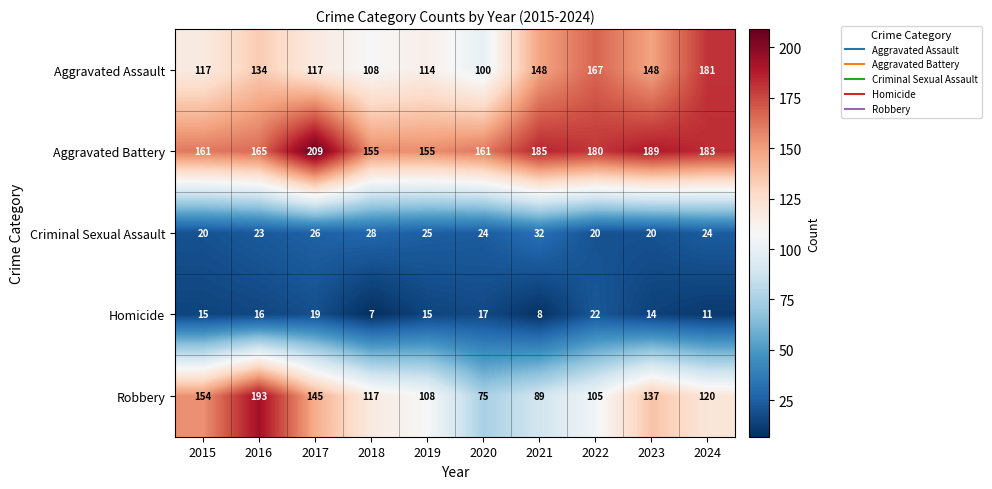

Which series changed the most between 2016 and 2017?

Robbery